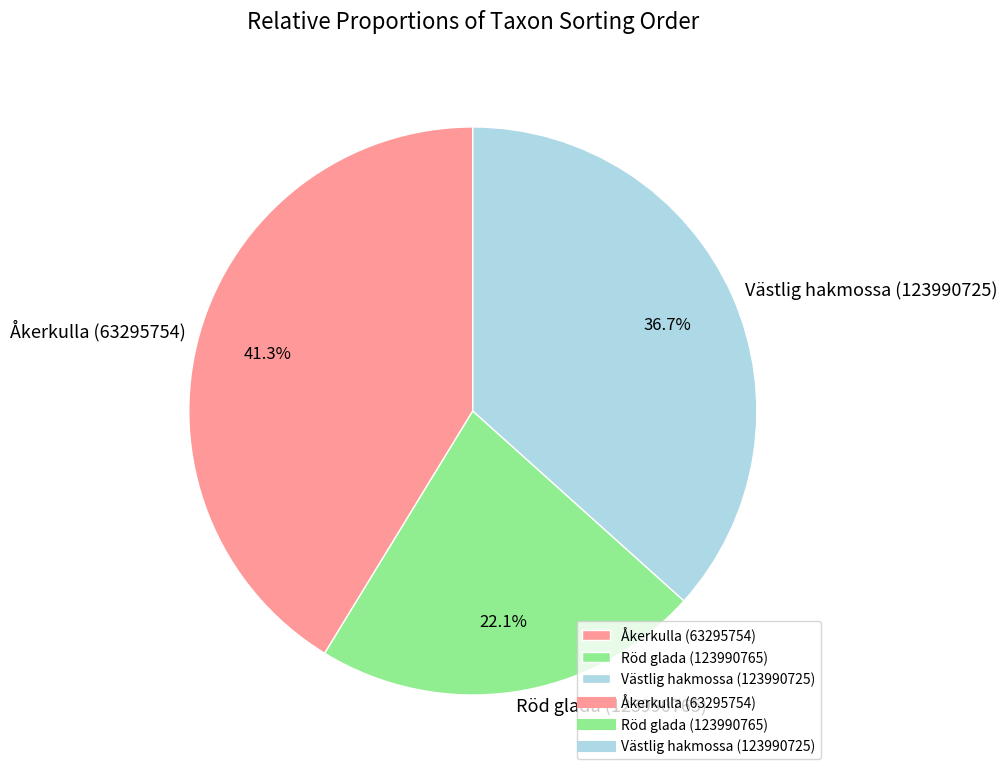

How many slices are in this pie chart?

3